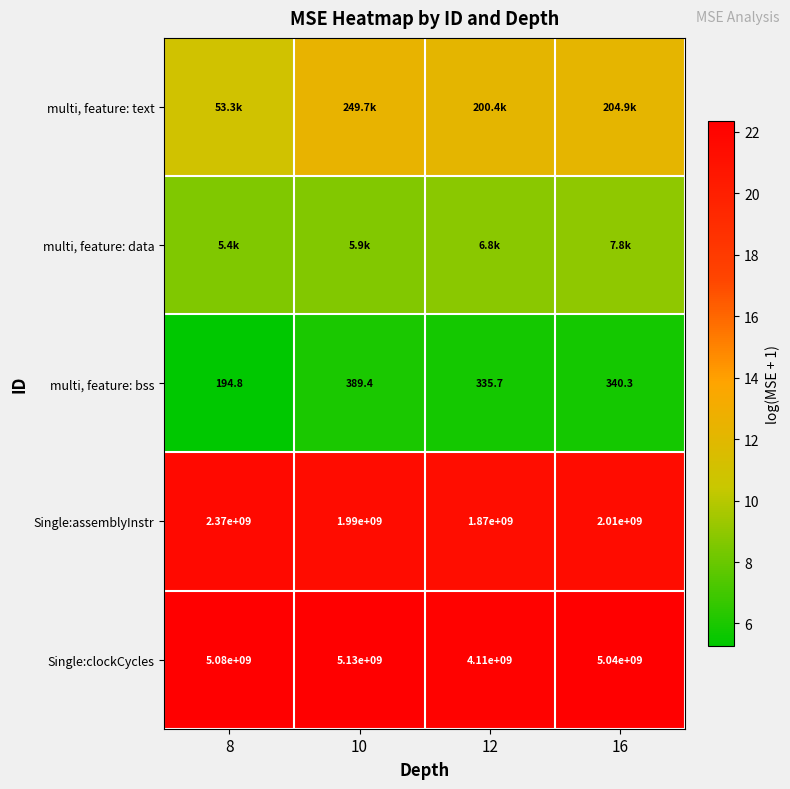

Rank the series at 8 from highest to lowest value.

Single:clockCycles, Single:assemblyInstr, multi, feature: text, multi, feature: data, multi, feature: bss